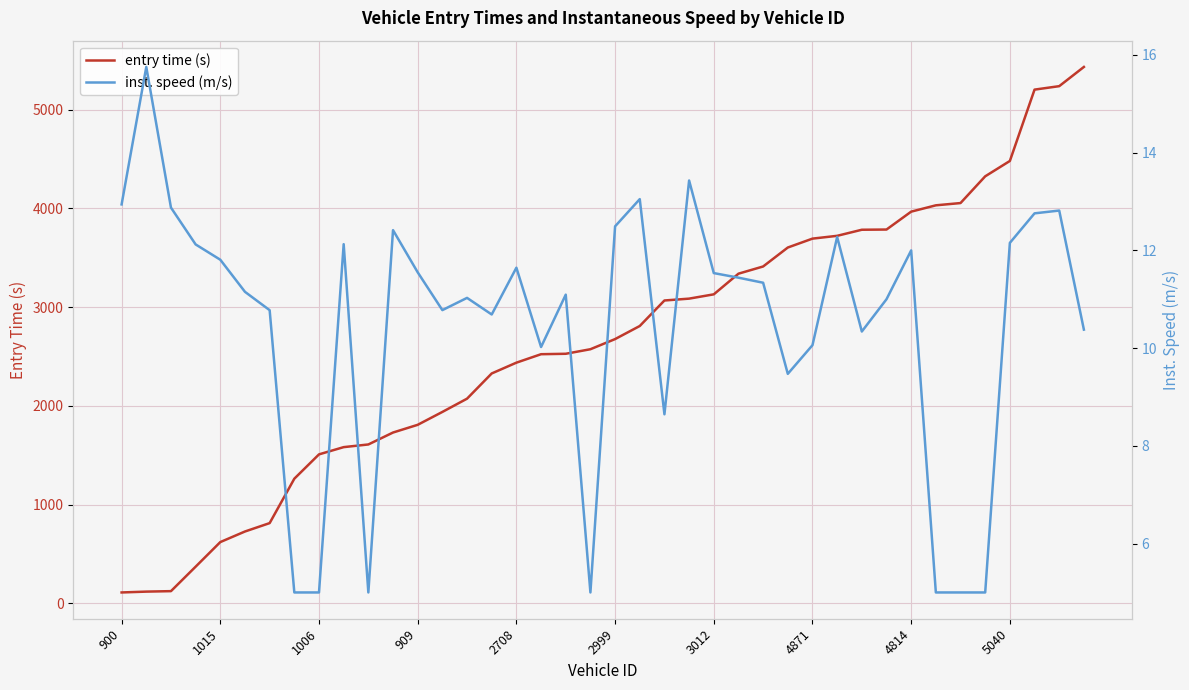

True or false: inst. speed (m/s) has a value of 4.9 at 11.

False